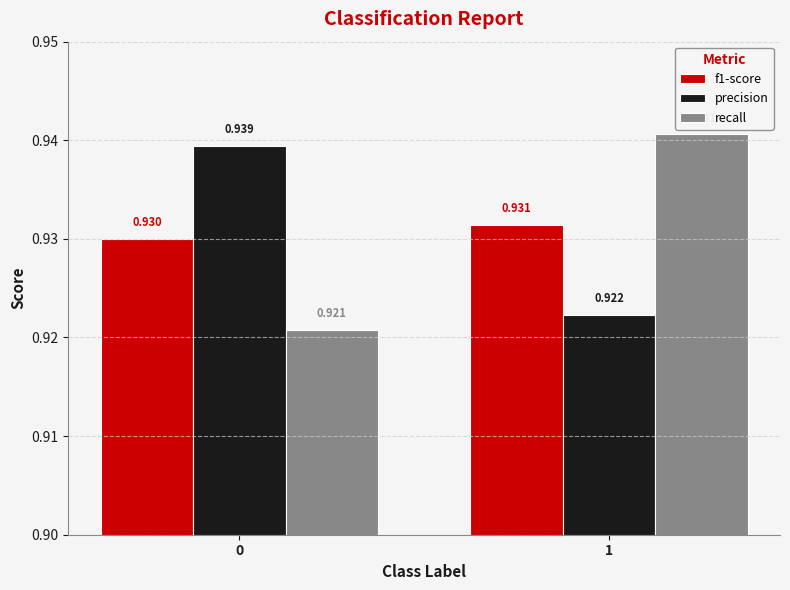

Rank the series by their maximum value, from highest to lowest.

recall, precision, f1-score